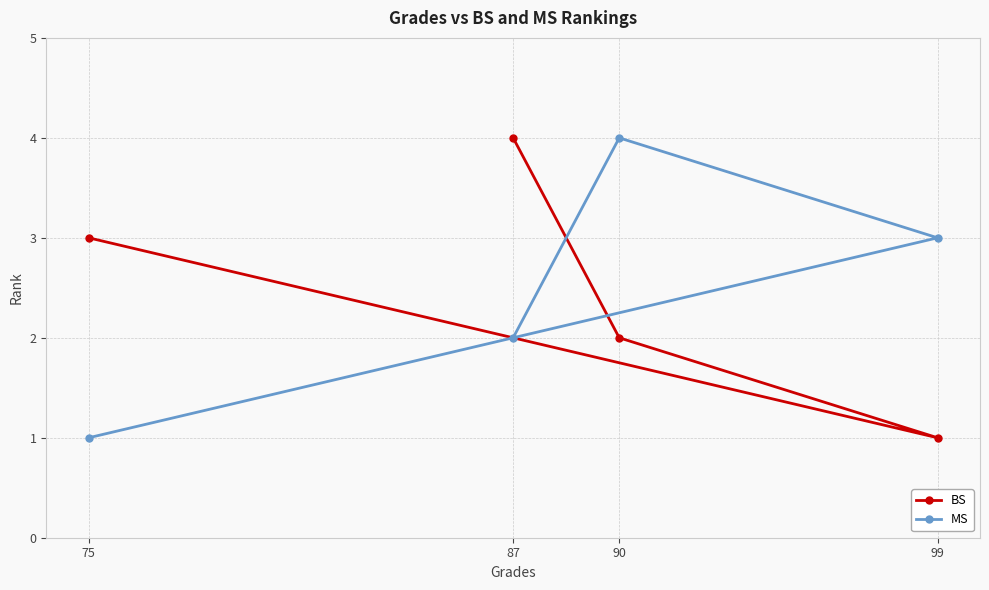

At how many categories does at least one series exceed 1?

4